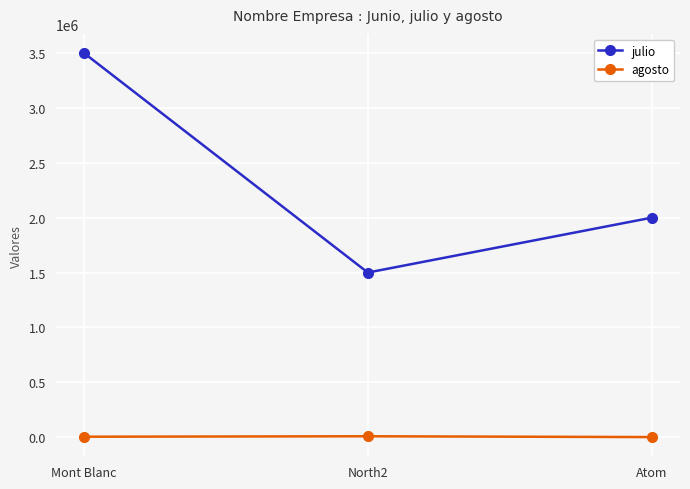

At how many categories does at least one series exceed 1794799?

2